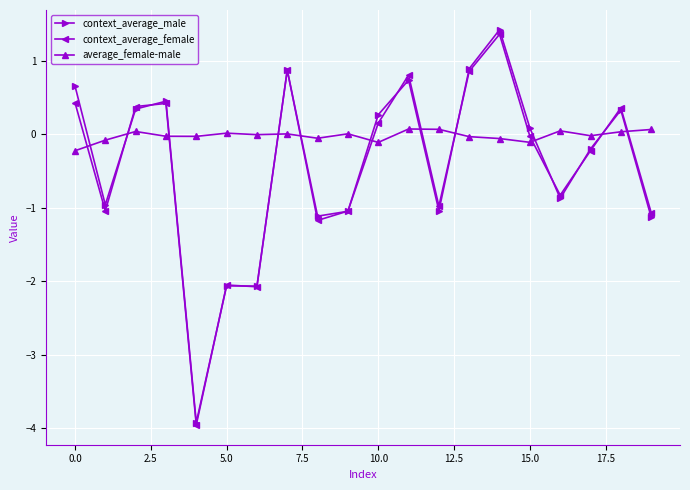

What is the value of the context_average_female point at the 13th from the left?

-1.0